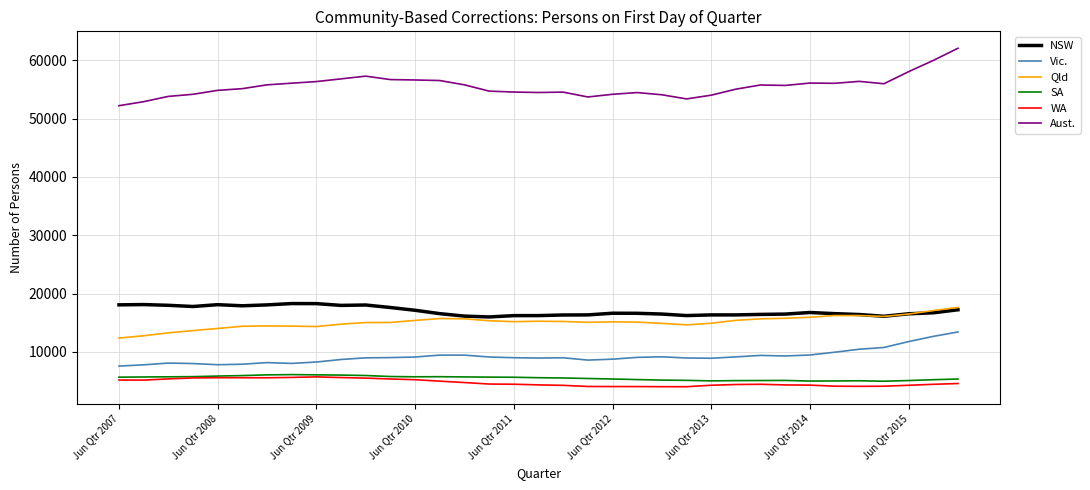

What is the maximum value for NSW?

18280